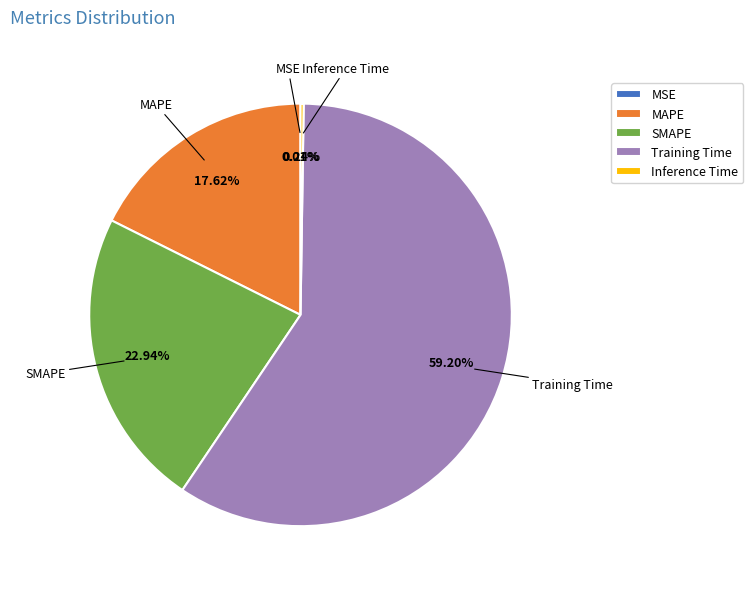

Which category has the biggest portion of the pie?

Training Time